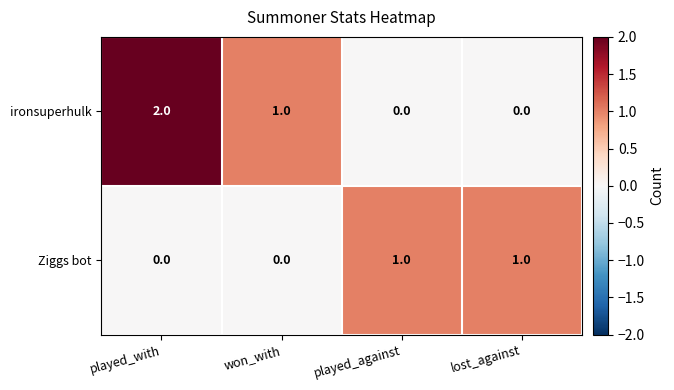

At which label does ironsuperhulk reach its peak?

played_with